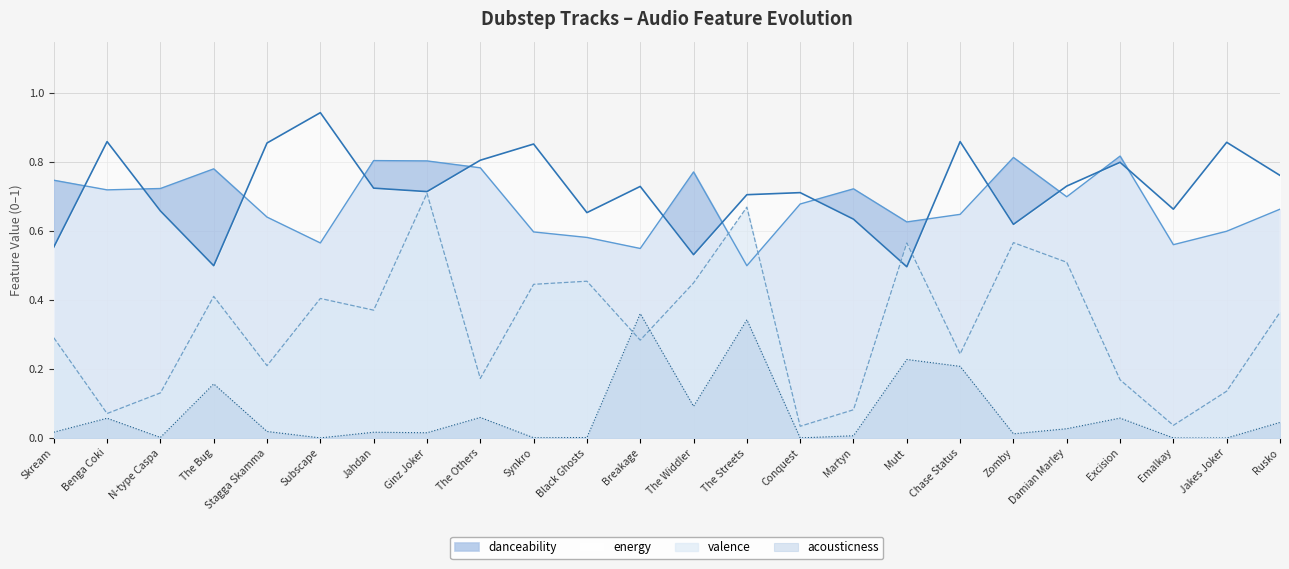

Count the number of categories in the chart.

24